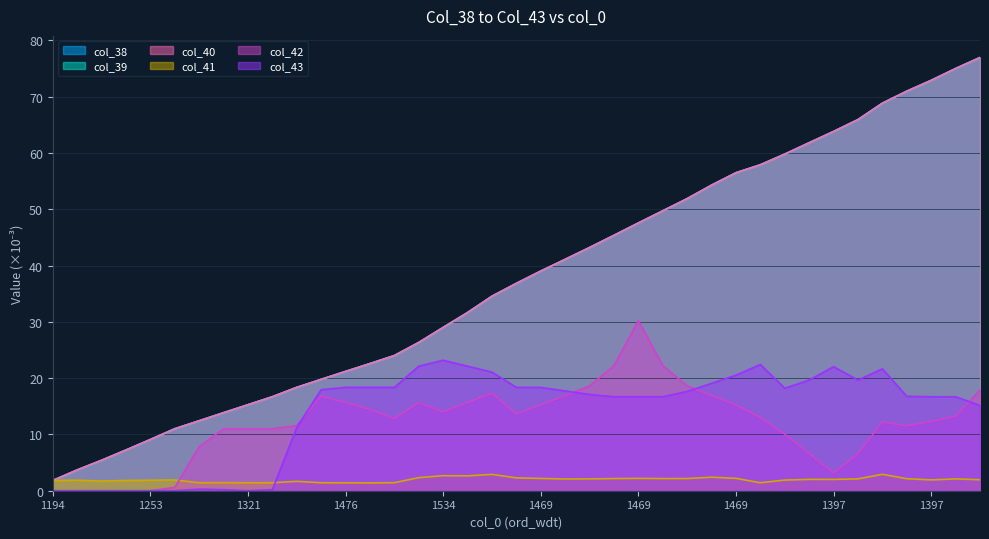

What is the difference between the highest and lowest values at 1469?

34.5